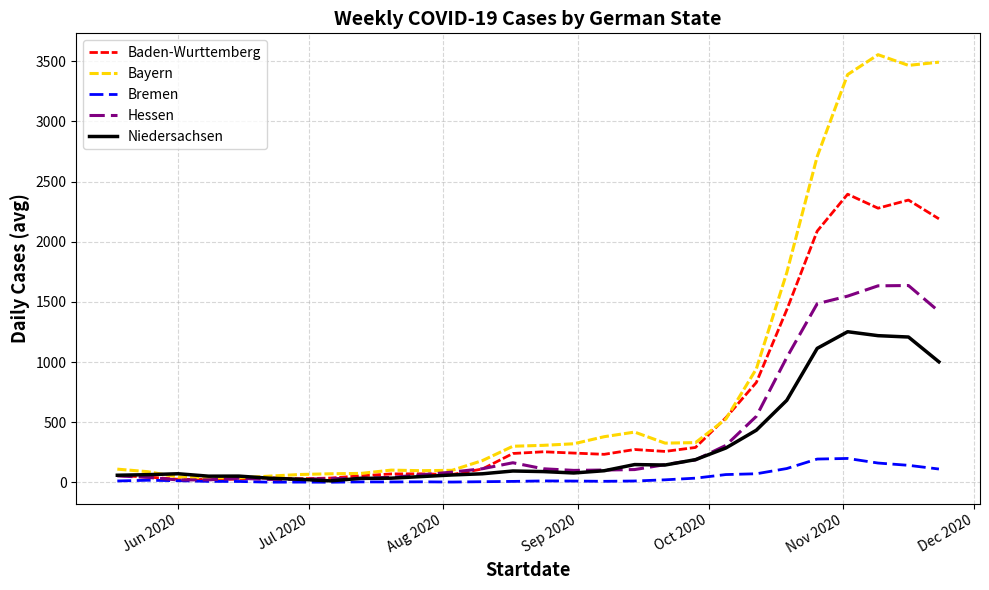

Which series has the largest range (max minus min)?

Bayern